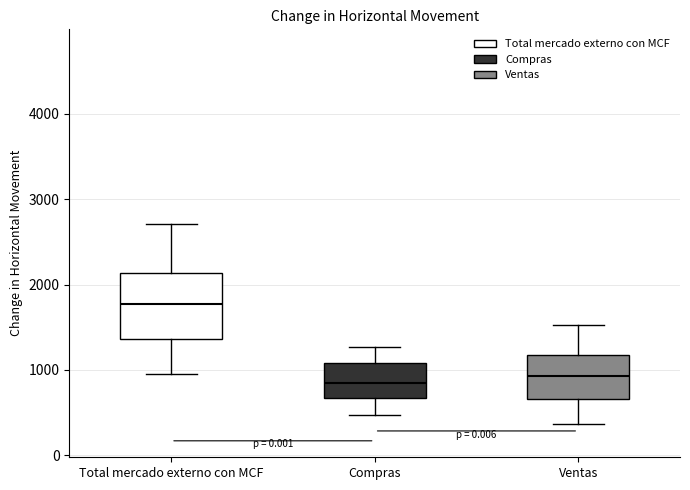

Where is the lower edge of the box for Total mercado externo con MCF on the y-axis? The values are not printed on the chart, so give them approximately, as read against the axis.

1400